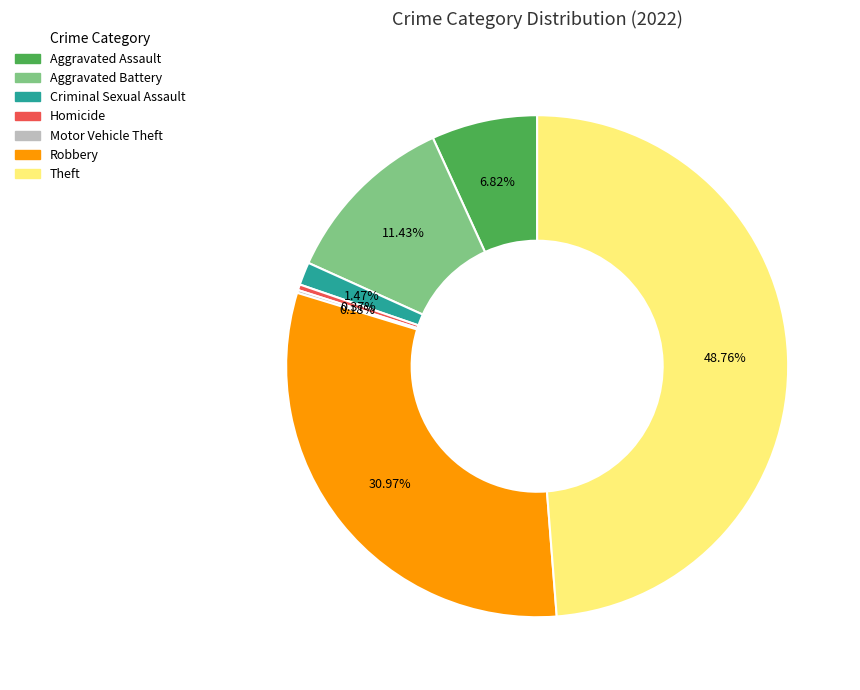

The Aggravated Assault slice represents 7% of the pie. True or false?

True